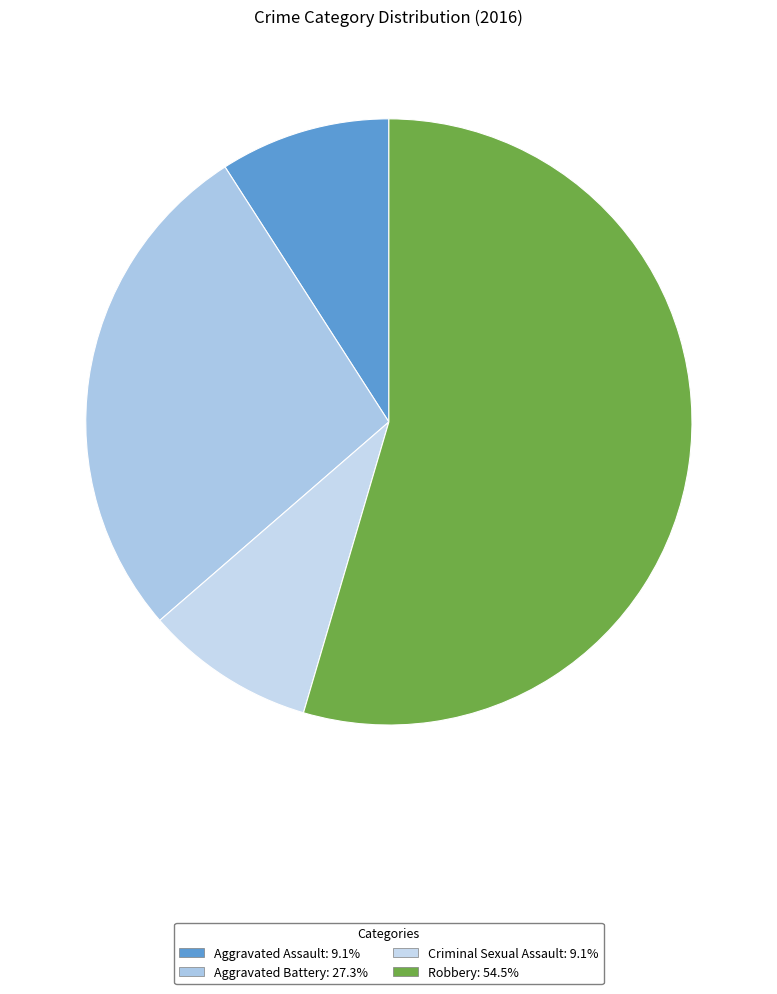

Which category accounts for the majority?

Robbery